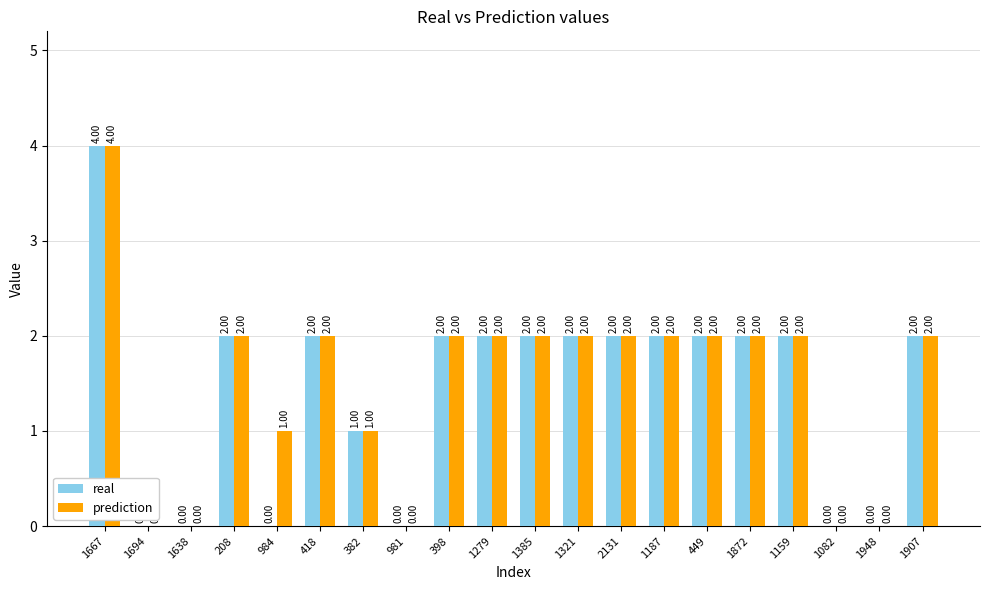

At which category is the sum across all series the highest?

1667